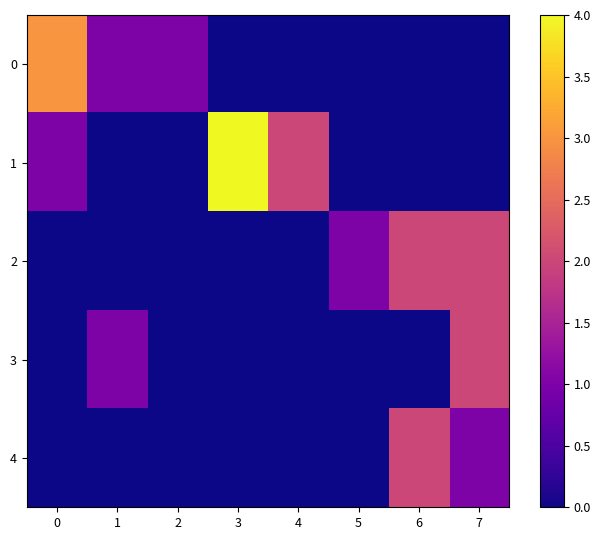

Which category has the highest value across all series?

3